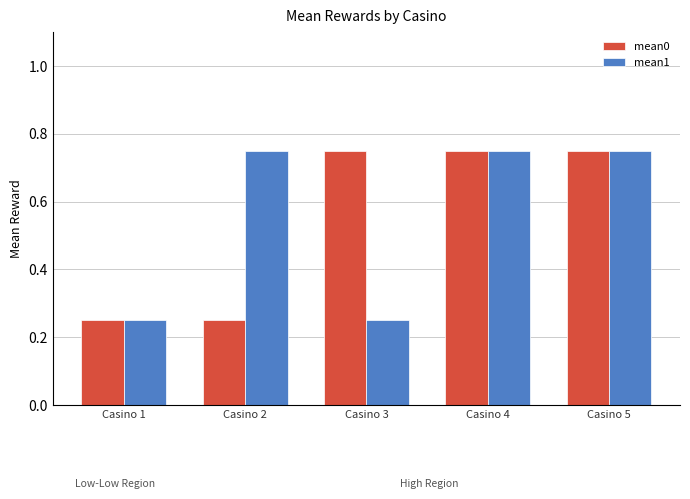

Count the mean0 values in the range 0 to 1.

5